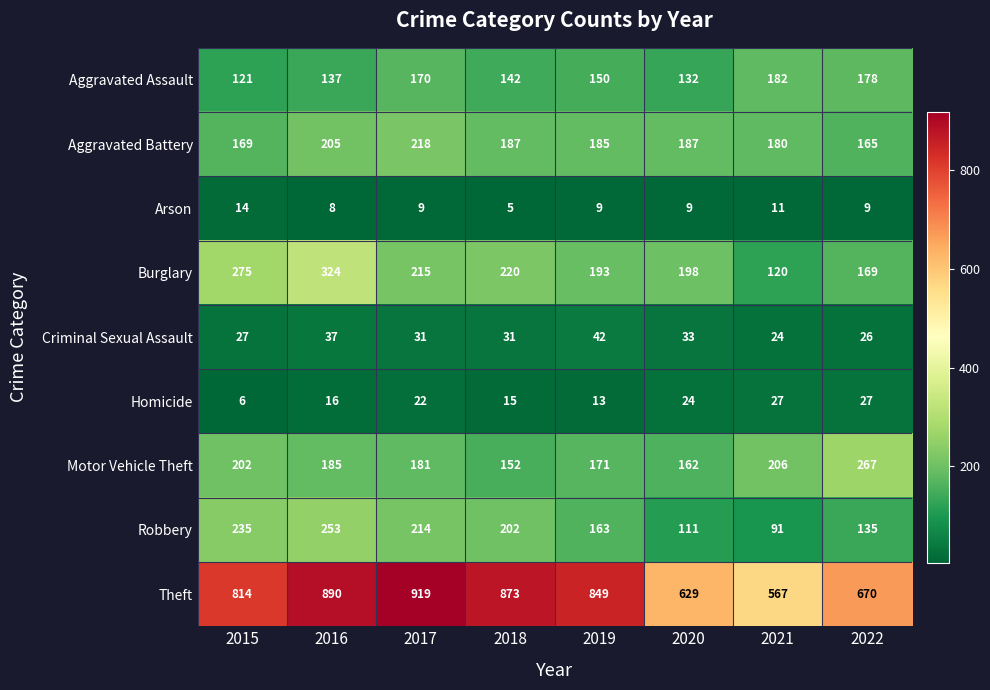

What is the approximate value of Aggravated Battery at 2021, to the nearest 5?

180